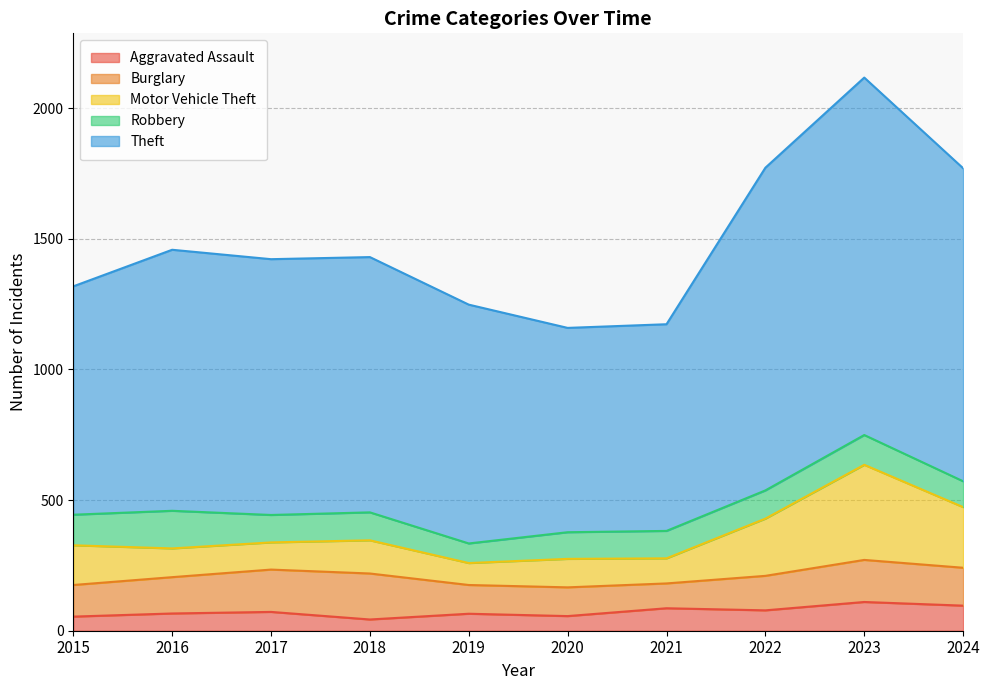

Which series has the largest range (max minus min)?

Theft